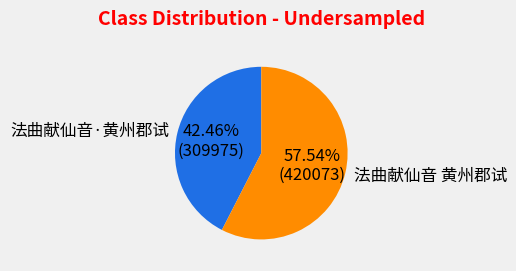

How many slices are in this pie chart?

2